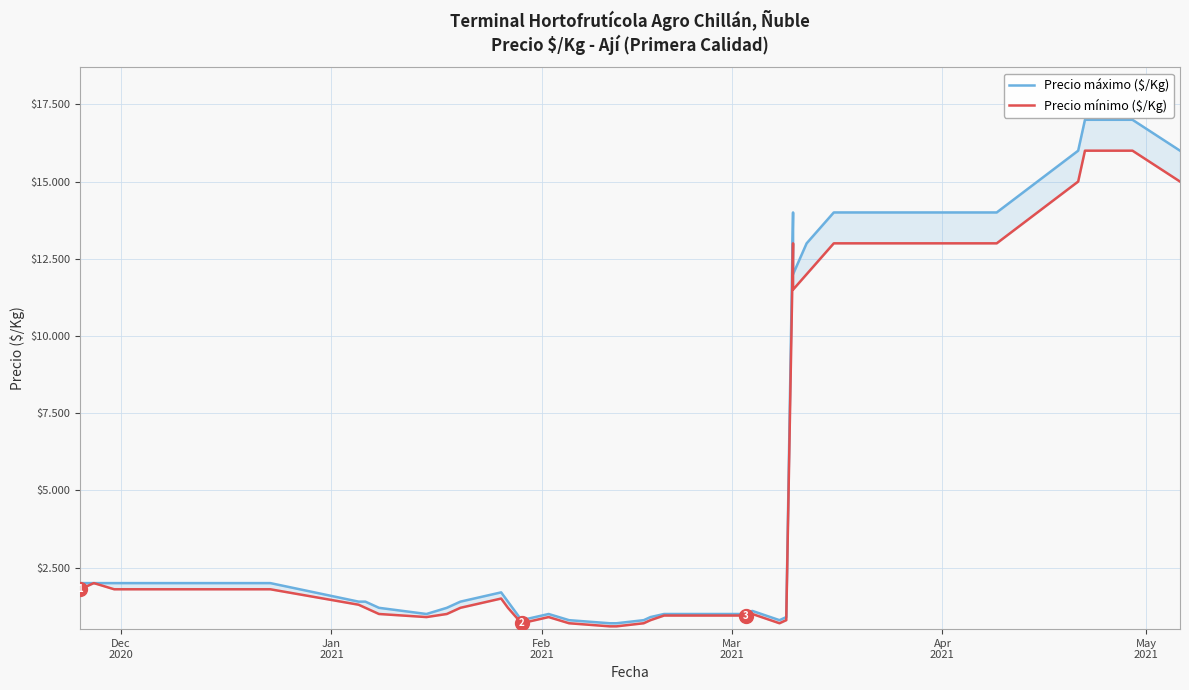

What is the difference between the maximum and second lowest values in the Precio máximo ($/Kg) series?

16300